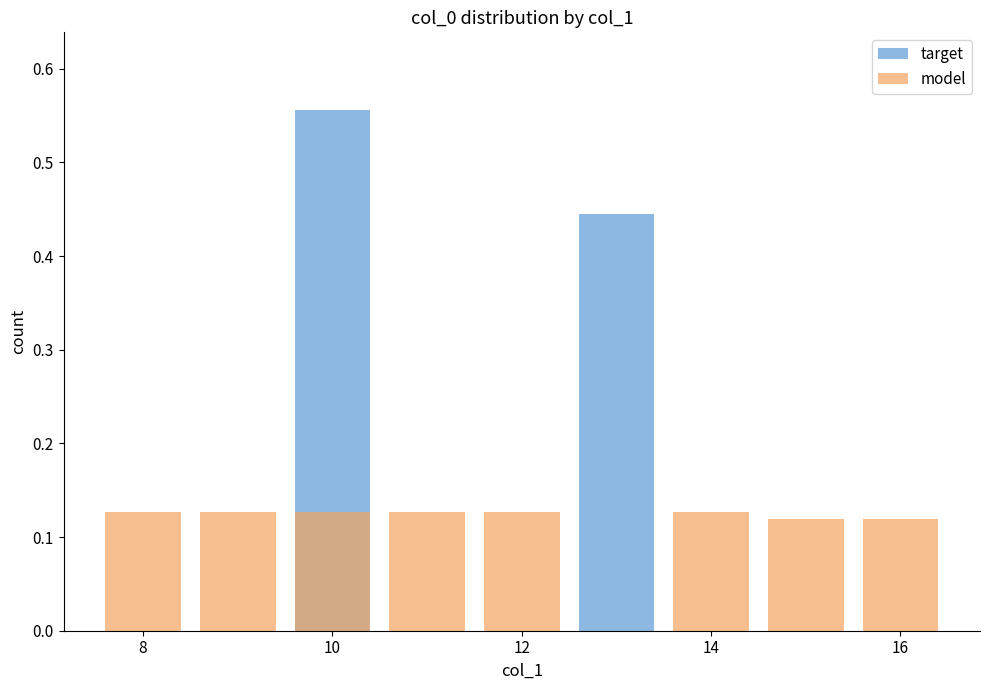

Reading left to right, what are all the values shown in this chart?

target: 0.0	0.0	0.6	0.0	0.0	0.4	0.0	0.0	0.0
model: 0.1	0.1	0.1	0.1	0.1	0.0	0.1	0.1	0.1